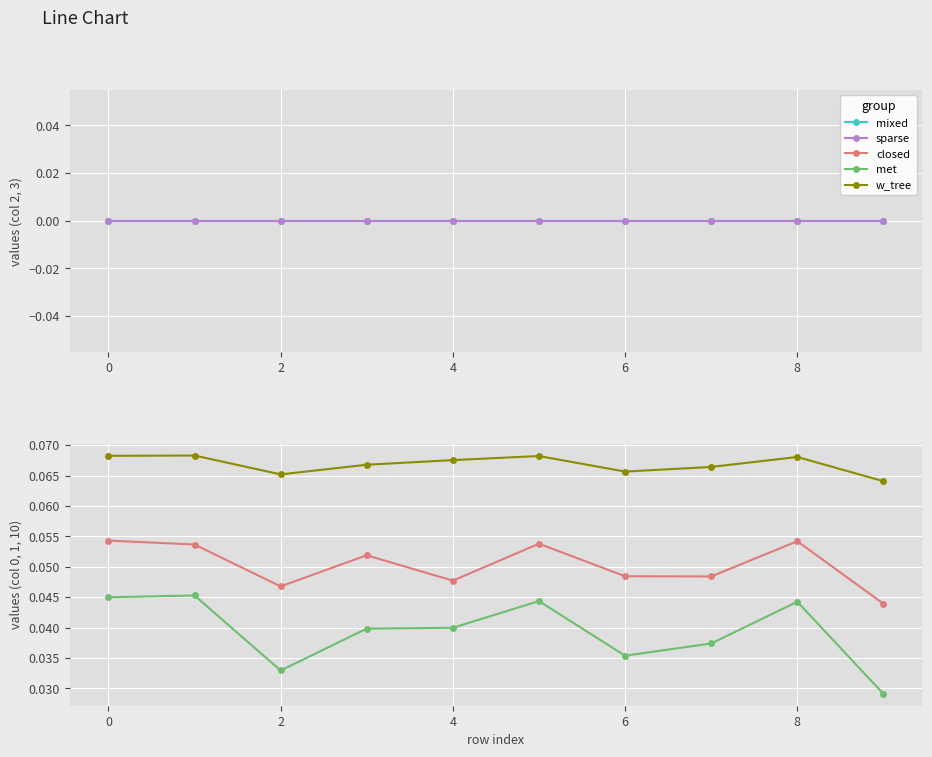

What is the value of the closed point at the 2nd from the left?

0.1